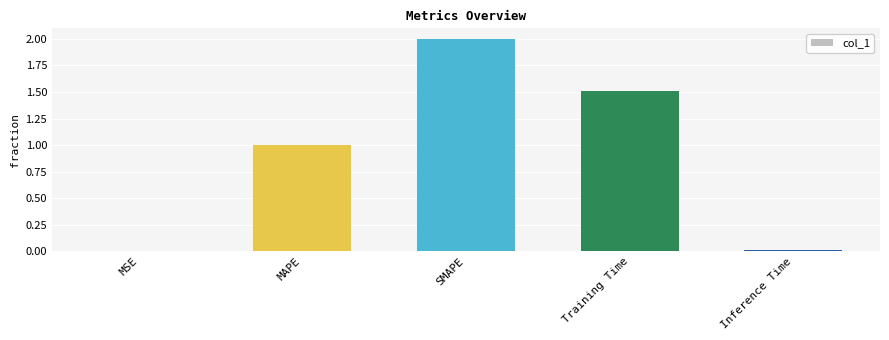

Are the bars horizontal?

No